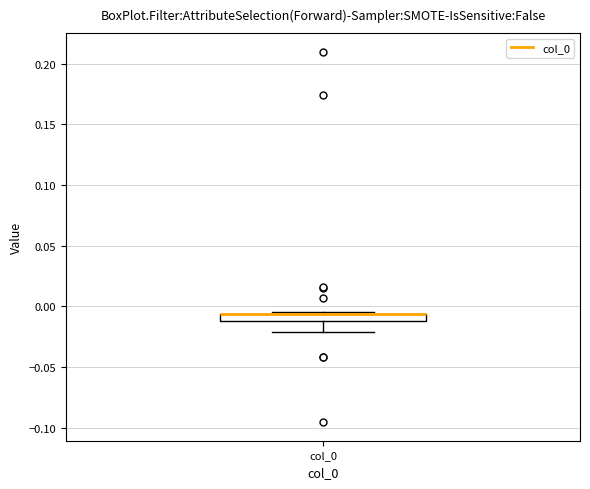

Where is the upper edge of the box for col_0 on the y-axis? The values are not printed on the chart, so give them approximately, as read against the axis.

-0.005